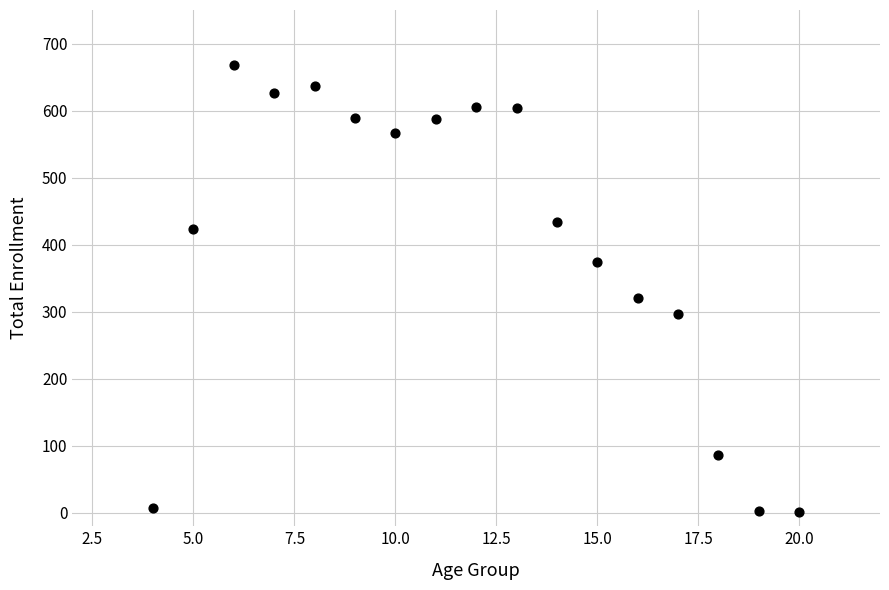

What is the range of X values (max minus min)?

16